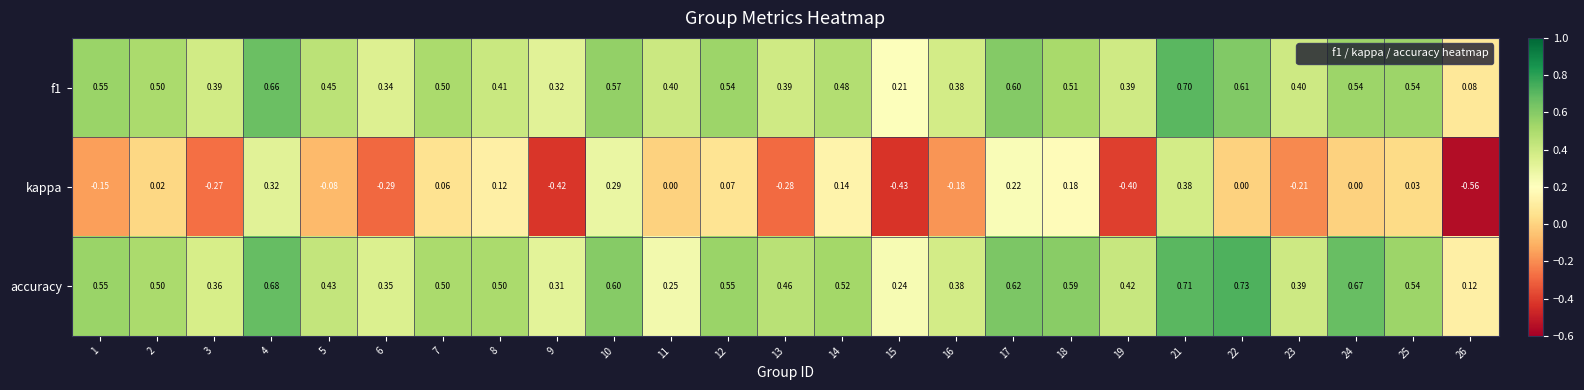

Is the value of kappa at 23 greater than the value of accuracy at 26?

No